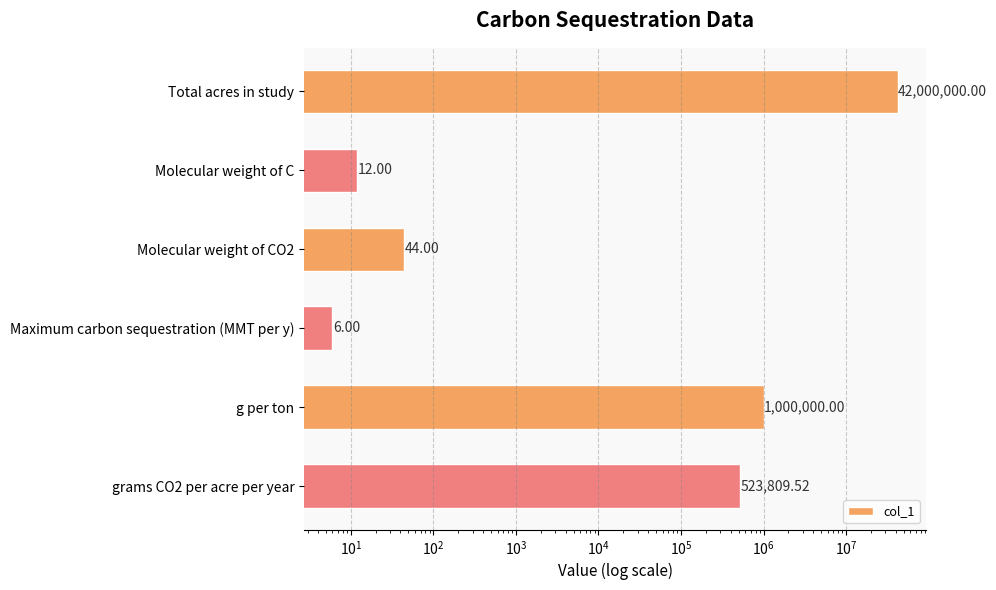

What is the smallest value displayed?

6.0